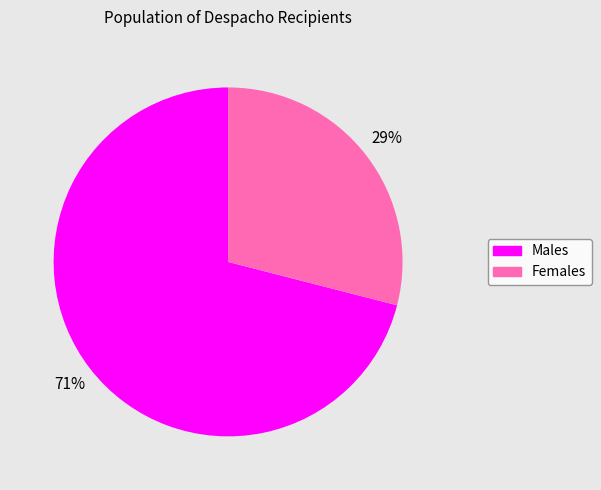

Is there a majority slice in this chart?

Yes